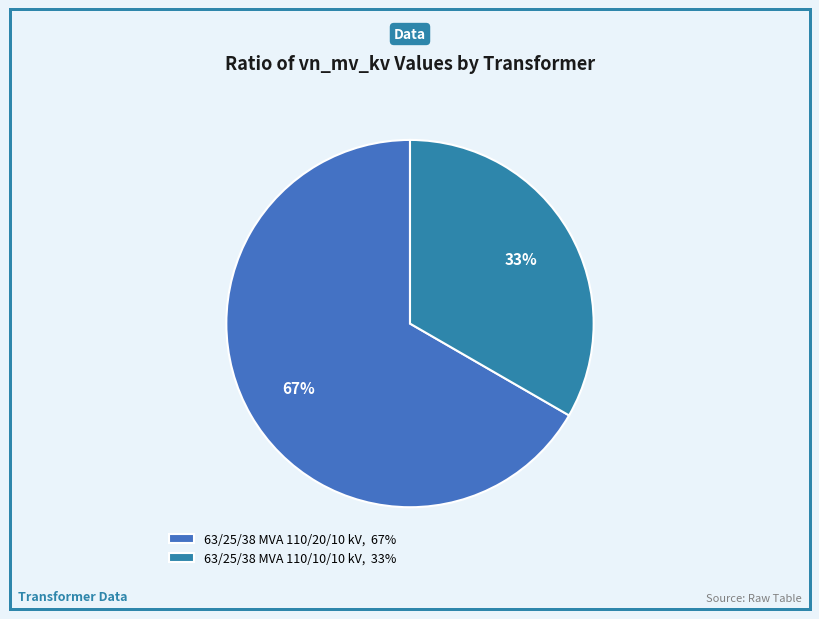

Approximately how many times larger is the value at 63/25/38 MVA 110/20/10 kV compared to 63/25/38 MVA 110/10/10 kV?

2.0